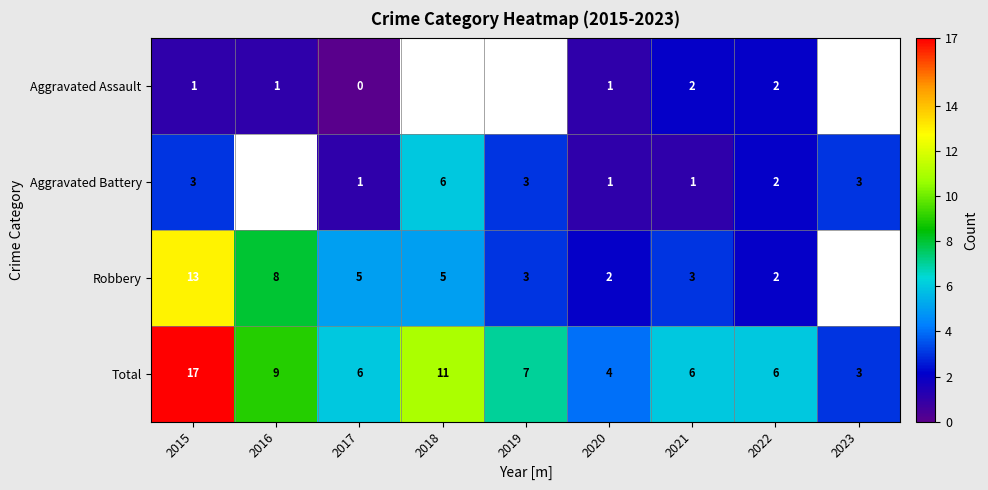

What is the sum of the Robbery values at 2022 and 2015?

15